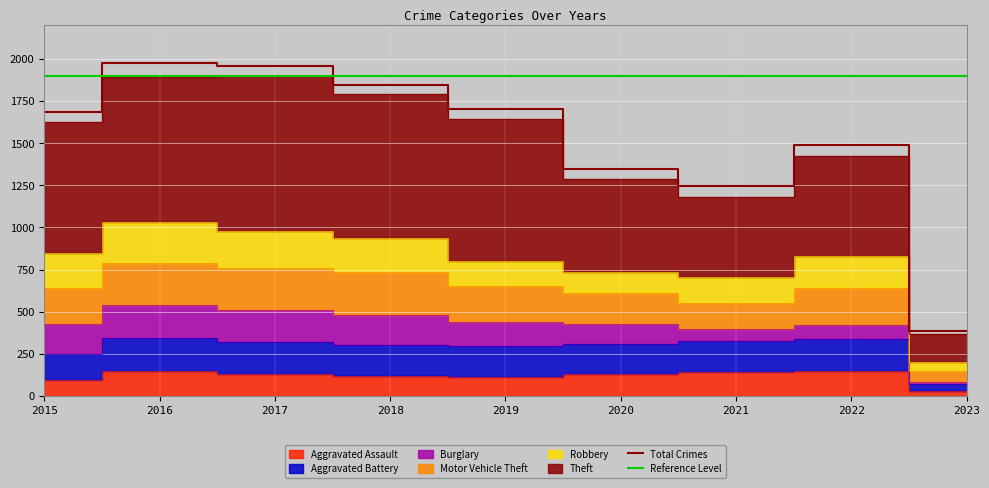

What is the spread (max minus min) of values at 2020?

1155